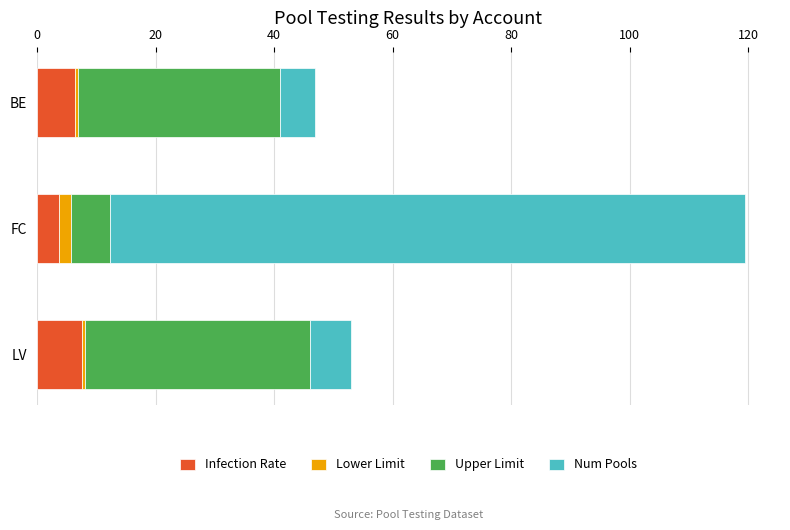

What is the minimum value for Infection Rate?

3.7